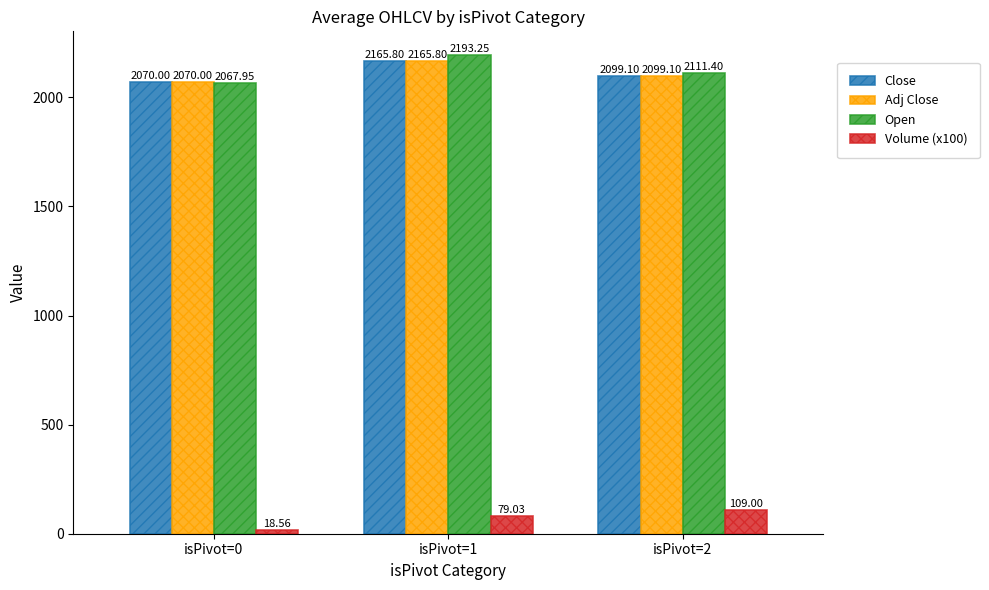

The value of Adj Close at isPivot=2 is 921.7. True or false?

False